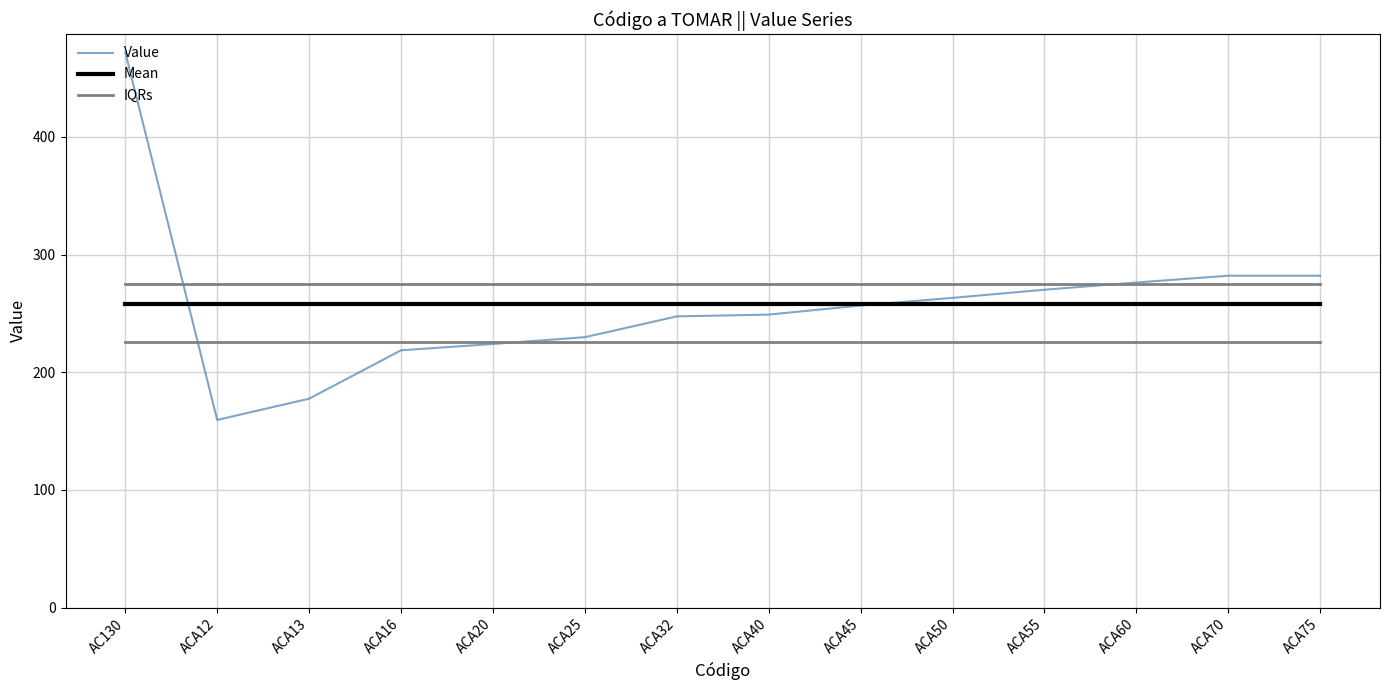

How many distinct data groups are displayed?

3